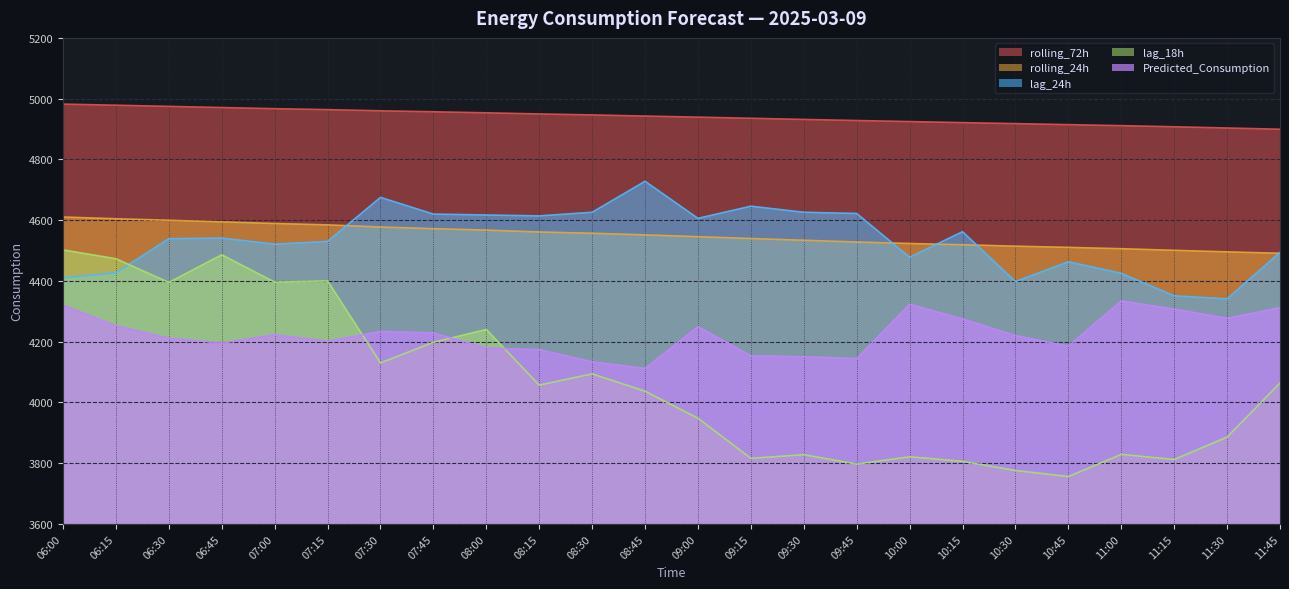

Reading right to left, extract all data points from this chart.

Predicted_Consumption: 11:45=4311.8	11:30=4277.0	11:15=4307.1	11:00=4333.9	10:45=4185.4	10:30=4220.1	10:15=4274.9	10:00=4323.0	09:45=4144.4	09:30=4150.2	09:15=4153.6	09:00=4249.5	08:45=4111.7	08:30=4133.9	08:15=4173.8	08:00=4179.1	07:45=4228.8	07:30=4233.6	07:15=4201.3	07:00=4222.6	06:45=4195.4	06:30=4211.6	06:15=4252.7	06:00=4320.1
lag_24h: 11:45=4494.0	11:30=4341.0	11:15=4351.0	11:00=4425.0	10:45=4463.0	10:30=4398.0	10:15=4562.0	10:00=4478.0	09:45=4622.0	09:30=4626.0	09:15=4646.0	09:00=4606.0	08:45=4728.0	08:30=4626.0	08:15=4614.0	08:00=4617.0	07:45=4620.0	07:30=4675.0	07:15=4530.0	07:00=4521.0	06:45=4541.0	06:30=4539.0	06:15=4427.0	06:00=4410.0
lag_18h: 11:45=4064.0	11:30=3886.0	11:15=3812.0	11:00=3829.0	10:45=3756.0	10:30=3776.0	10:15=3806.0	10:00=3821.0	09:45=3797.0	09:30=3828.0	09:15=3816.0	09:00=3948.0	08:45=4037.0	08:30=4094.0	08:15=4057.0	08:00=4240.0	07:45=4198.0	07:30=4130.0	07:15=4400.0	07:00=4396.0	06:45=4486.0	06:30=4395.0	06:15=4473.0	06:00=4502.0
rolling_24h: 11:45=4491.0	11:30=4495.6	11:15=4500.7	11:00=4506.0	10:45=4510.4	10:30=4514.3	10:15=4519.0	10:00=4523.2	09:45=4528.1	09:30=4533.8	09:15=4539.5	09:00=4545.6	08:45=4551.5	08:30=4556.9	08:15=4561.1	08:00=4567.3	07:45=4572.0	07:30=4577.4	07:15=4584.4	07:00=4589.0	06:45=4594.4	06:30=4599.7	06:15=4604.6	06:00=4610.4
rolling_72h: 11:45=4899.3	11:30=4903.4	11:15=4907.4	11:00=4911.1	10:45=4914.4	10:30=4917.8	10:15=4921.0	10:00=4924.5	09:45=4928.0	09:30=4931.6	09:15=4935.4	09:00=4939.1	08:45=4942.6	08:30=4946.4	08:15=4949.6	08:00=4953.4	07:45=4956.8	07:30=4960.0	07:15=4963.8	07:00=4967.0	06:45=4970.7	06:30=4974.5	06:15=4978.4	06:00=4982.0